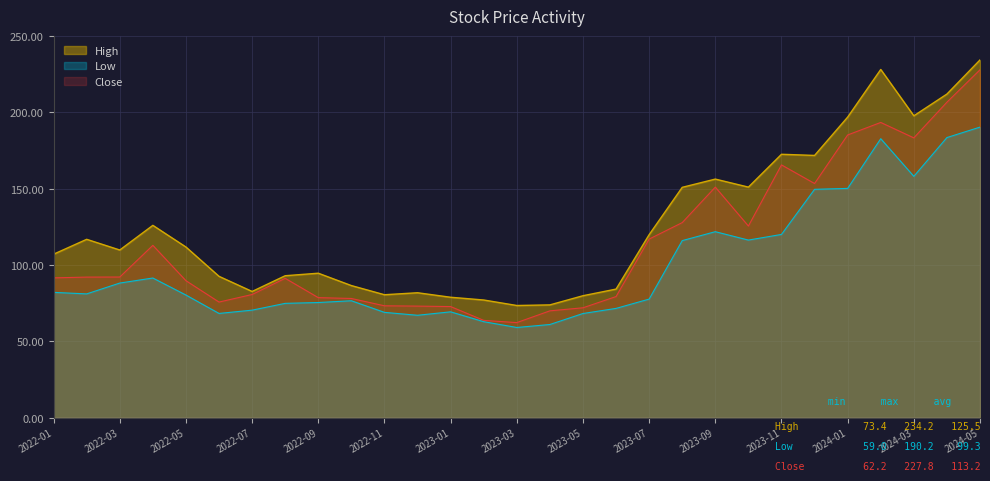

Where is the first local minimum for Close?

2022-06